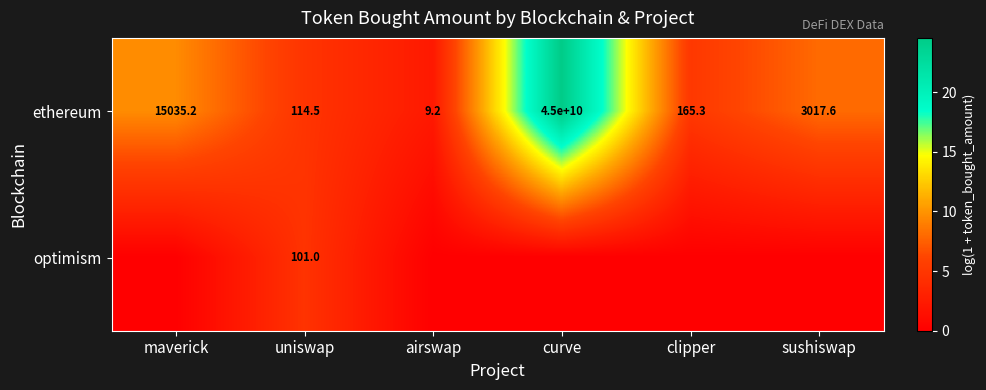

What is the difference between the highest and lowest values at uniswap?

13.5